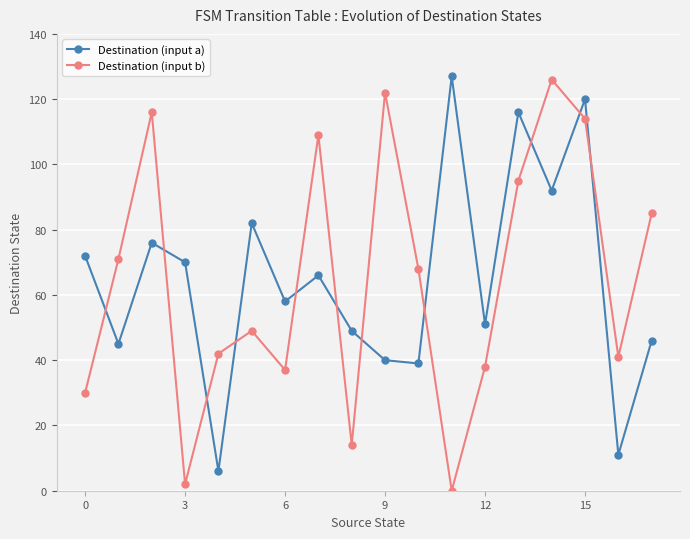

How many interior local peaks does the Destination (input a) series have?

6